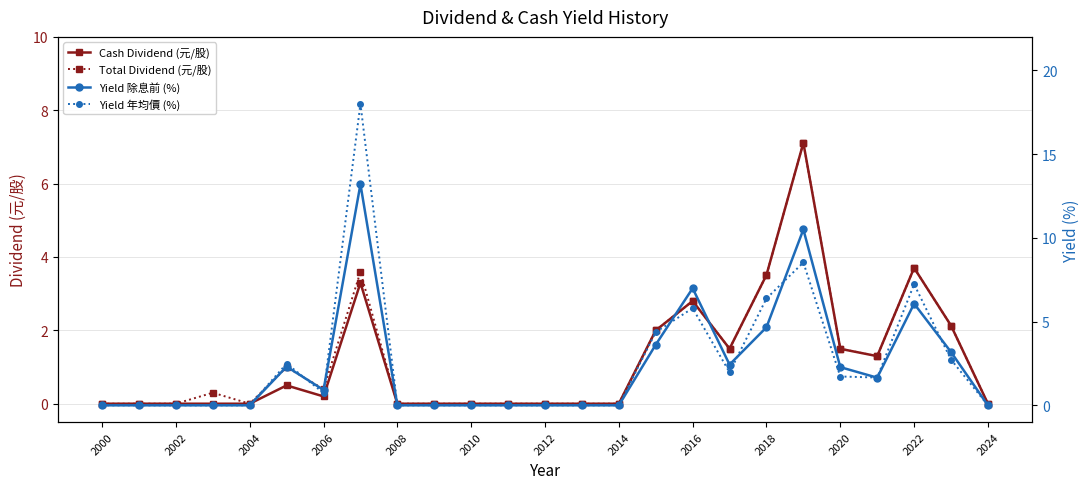

Which series has the widest spread of values?

Yield 年均價 (%)